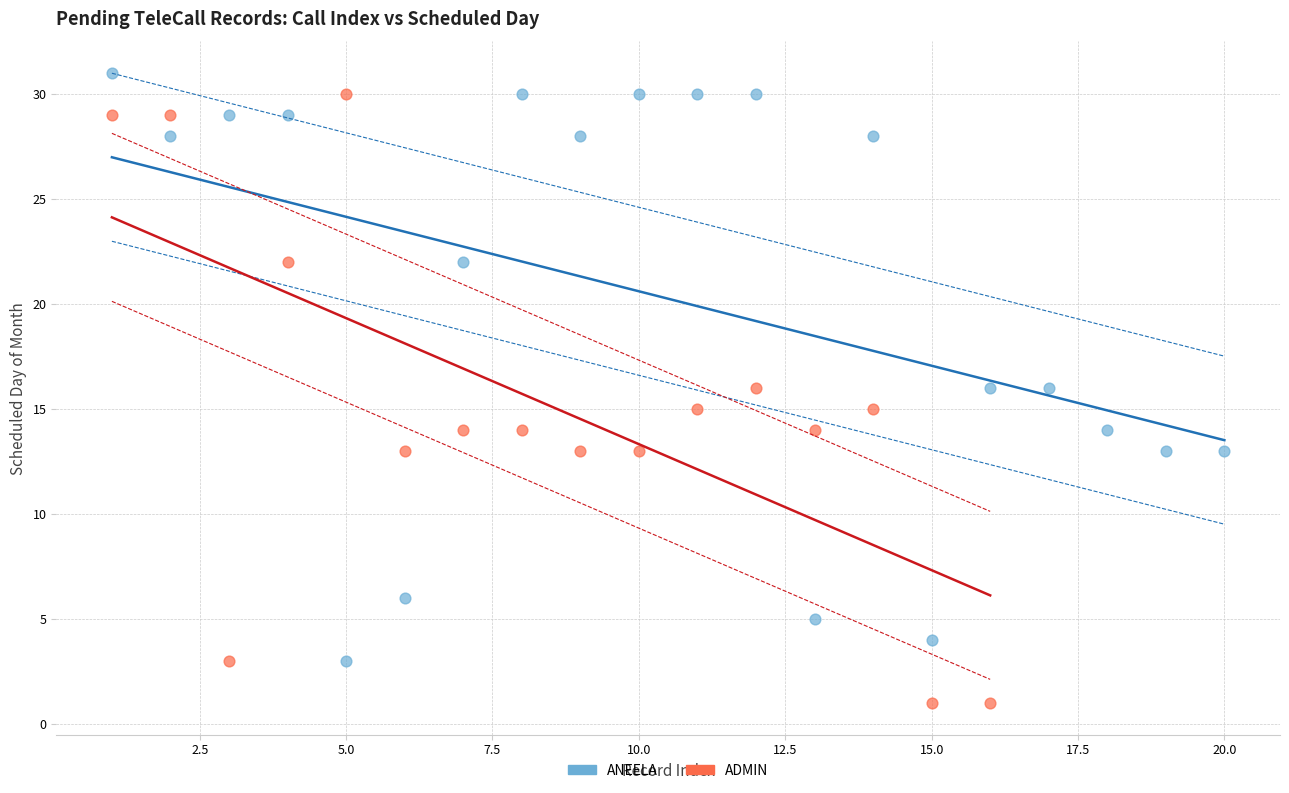

Which series reaches the minimum Y coordinate?

ADMIN